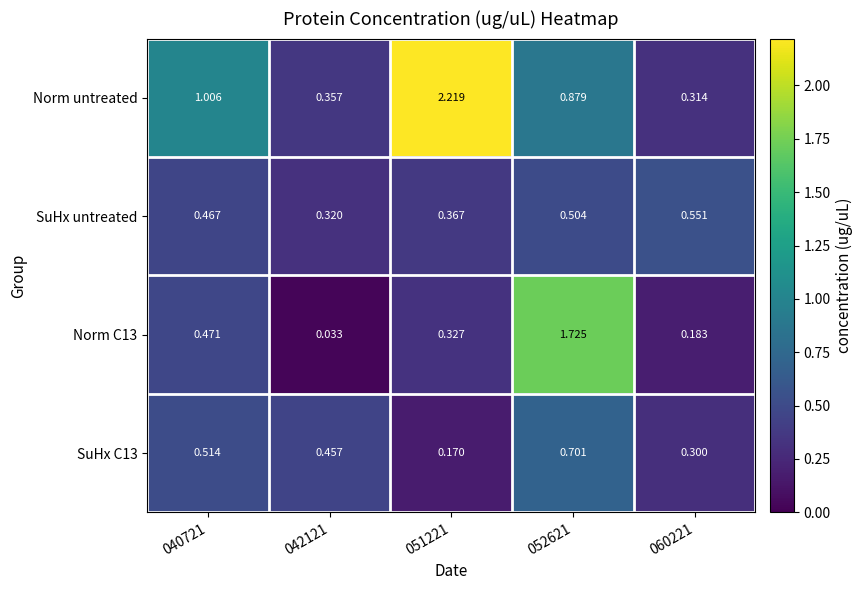

Is the value of Norm C13 at 052621 greater than the value of SuHx C13 at 052621?

Yes